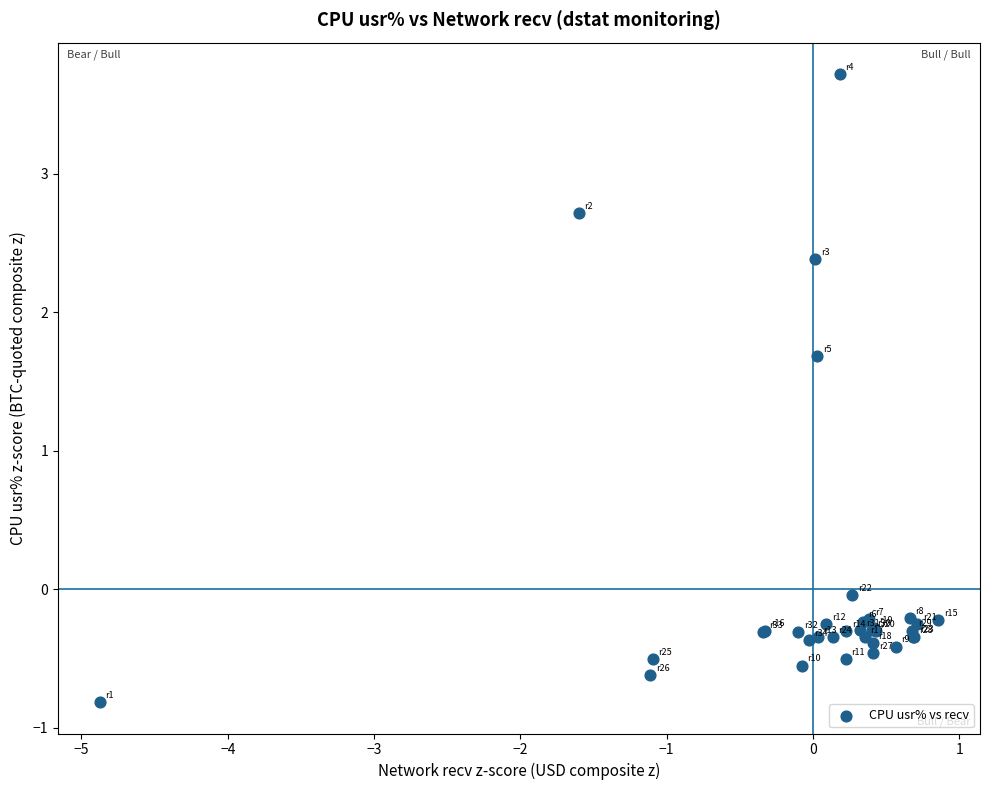

What Y value in the scatter plot is closest to 1?

1.7